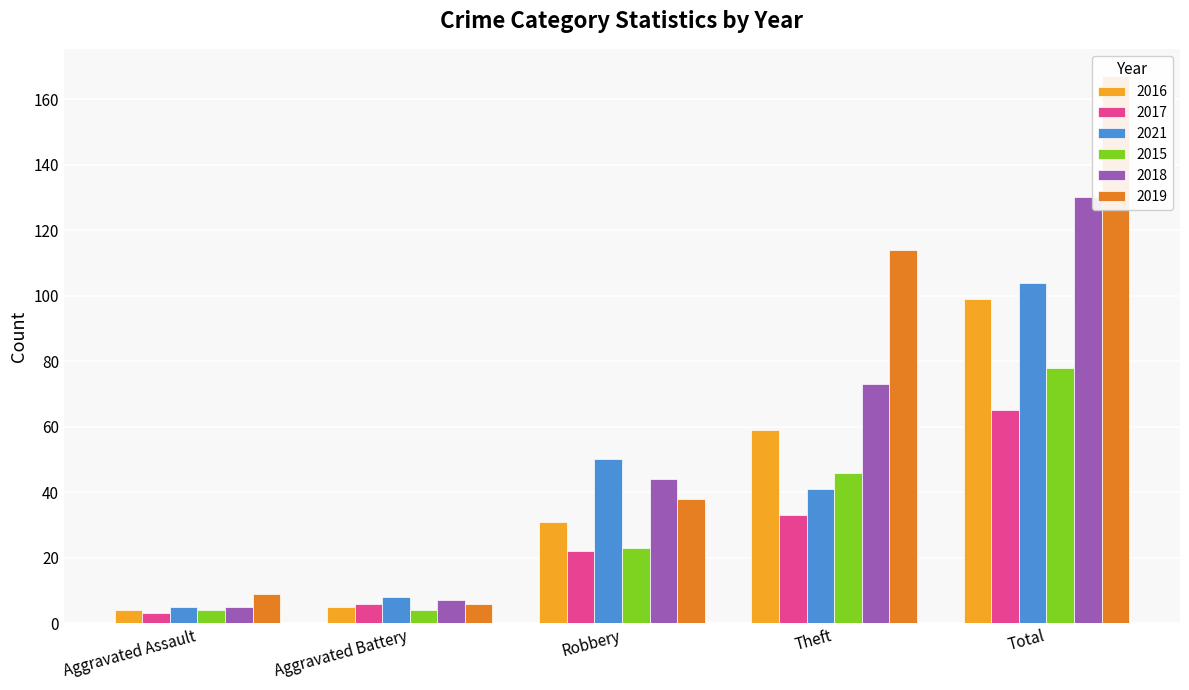

What is the label of the 2nd bar from the right?

Theft